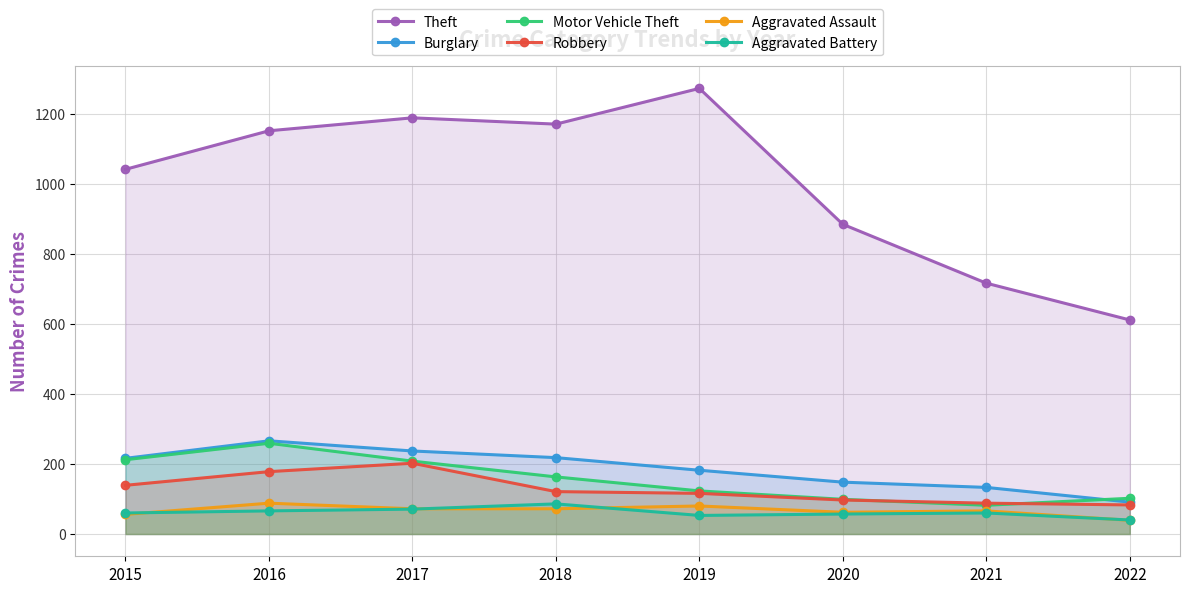

True or false: Aggravated Assault and Robbery cross at least once.

False